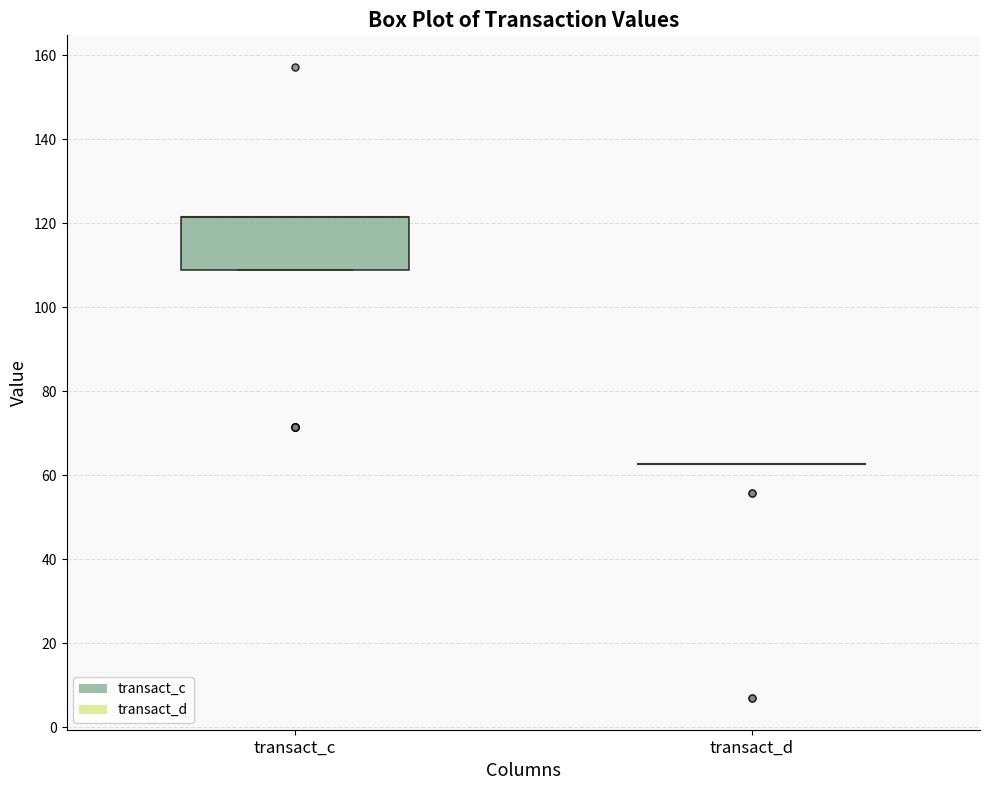

Reading left to right, transcribe this box plot: for each box, give where its median line is, the range the box spans, and where its two whiskers end, as read against the y-axis. The values are not printed on the chart, so give them approximately, as read against the axis.

transact_c: median 122 (drawn on the box's upper edge), box 108 to 122, whiskers 108 to 122
transact_d: box collapsed to a line at 62, whiskers 62 to 62